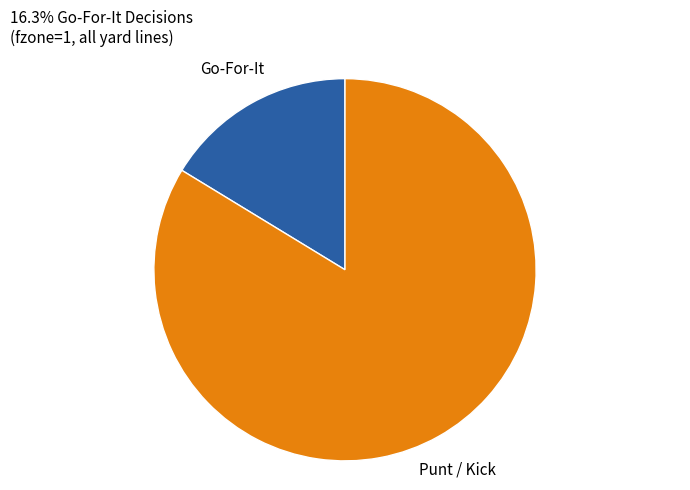

Which category has the smallest portion of the pie?

Go-For-It